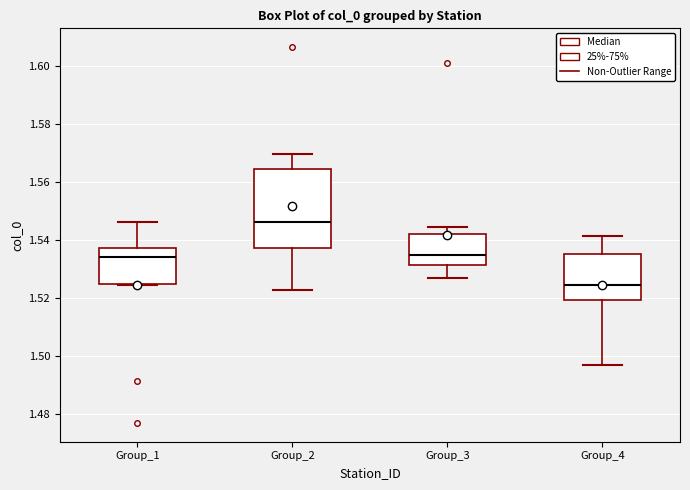

Which box's median line is the highest?

Group_2